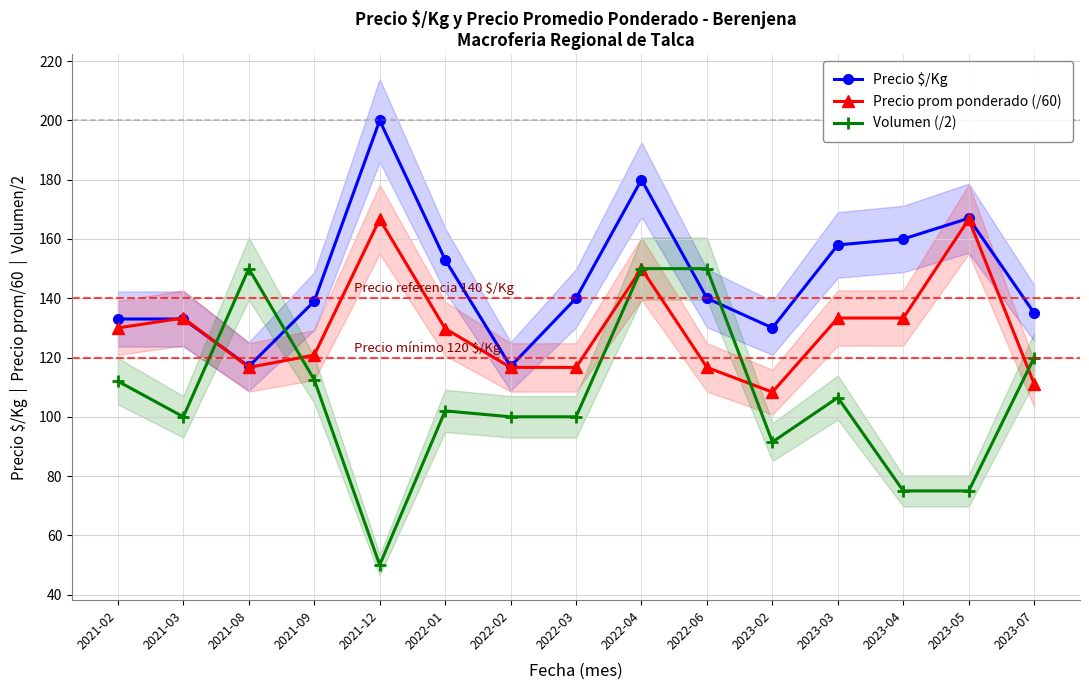

Reading left to right, extract all data points from this chart.

Precio $/Kg: 133.0	133.0	117.0	139.0	200.0	153.0	117.0	140.0	180.0	140.0	130.0	158.0	160.0	167.0	135.0
Precio prom ponderado (/60): 130.0	133.3	116.7	120.8	166.7	129.8	116.7	116.7	150.0	116.7	108.3	133.3	133.3	166.7	111.1
Volumen (/2): 112.0	100.0	150.0	112.5	50.0	102.0	100.0	100.0	150.0	150.0	91.5	106.5	75.0	75.0	120.0